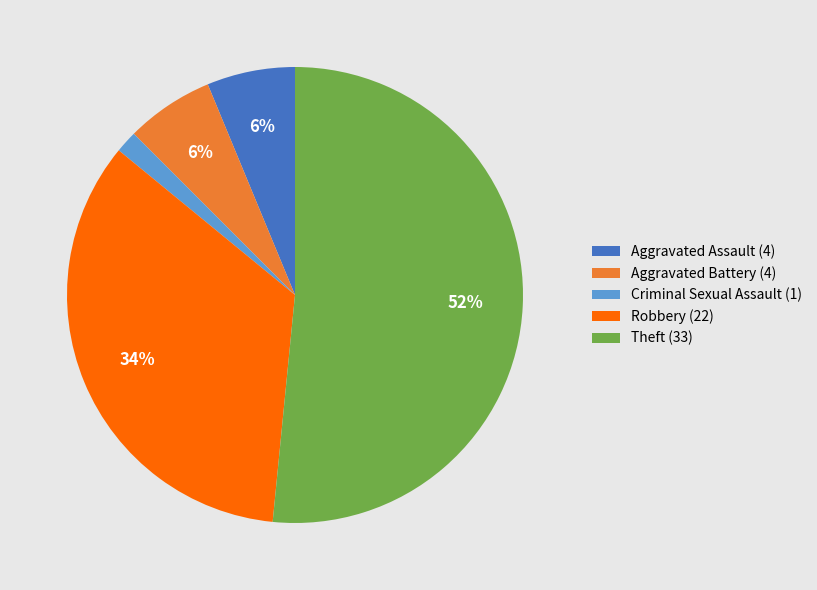

Is the sum of Robbery and Criminal Sexual Assault greater than half?

No